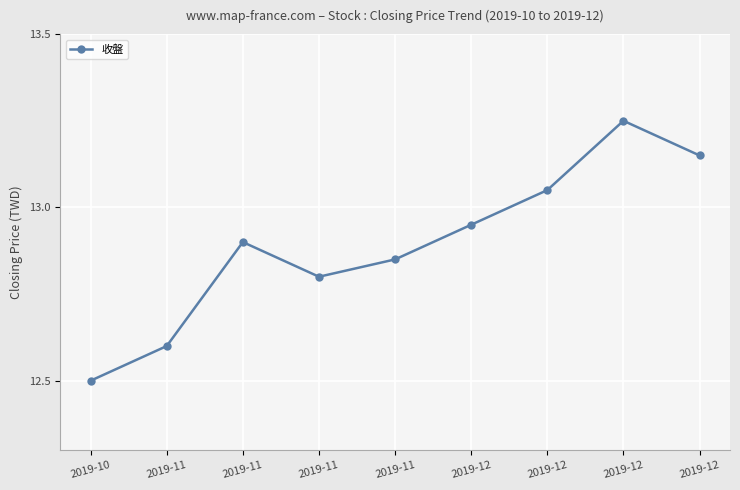

How many interior local peaks (higher than both neighbors) does the data have?

2